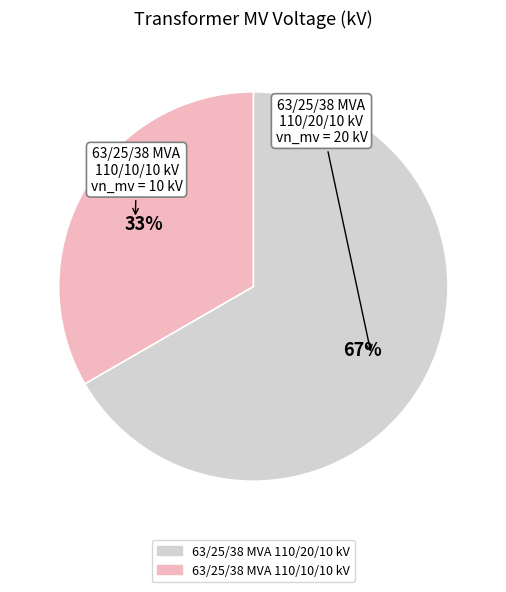

Does 63/25/38 MVA 110/20/10 kV represent more than half of the total?

Yes